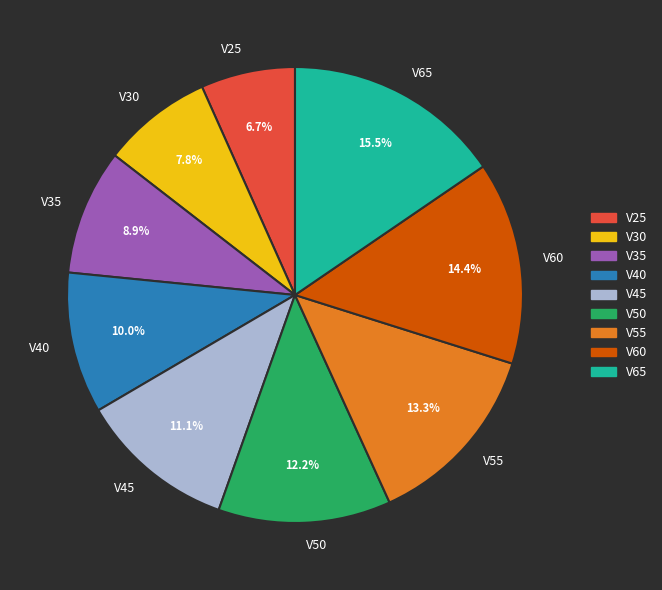

Is there any slice that represents more than half of the pie?

No